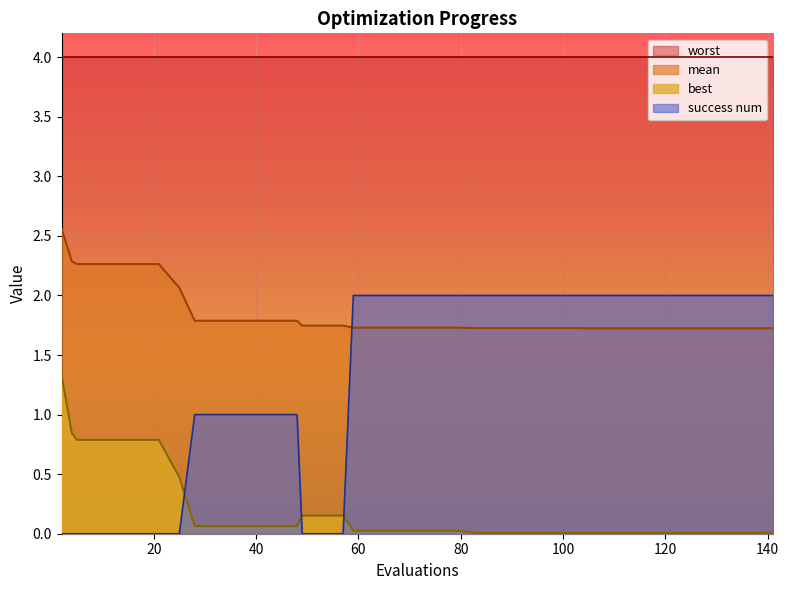

Which series changed the most between 83 and 91?

mean